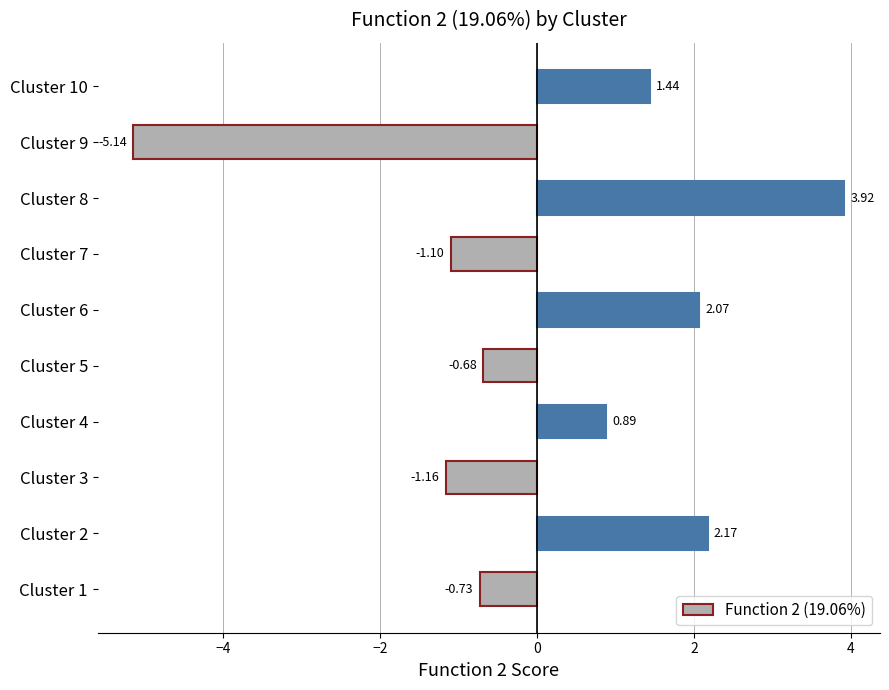

What is the difference between the maximum and minimum values?

9.1